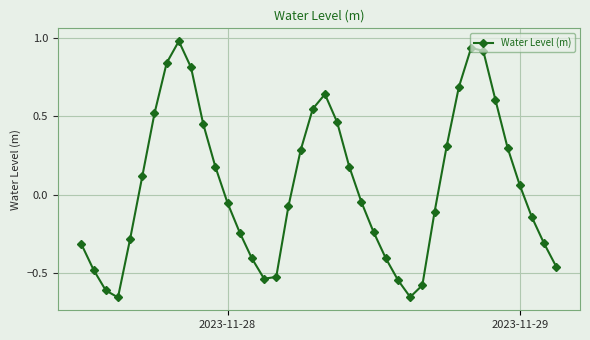

How many points are higher than both their immediate neighbors (excluding endpoints)?

3